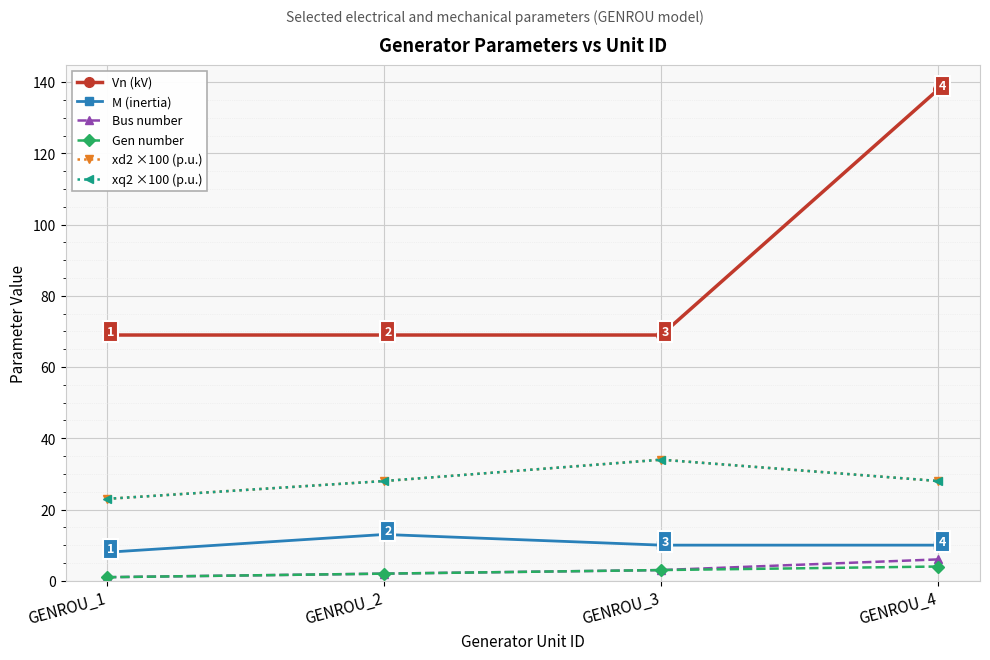

What is the difference between the second highest and minimum values in the Bus number series?

2.0